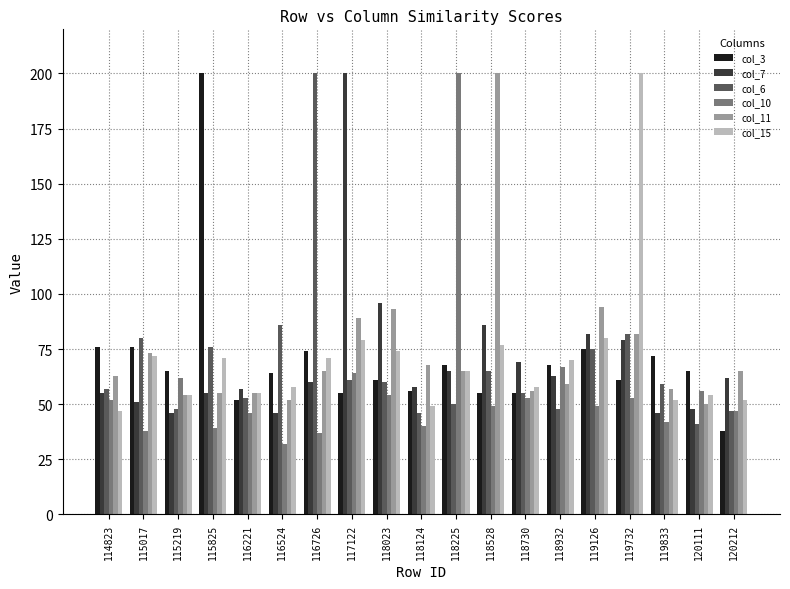

True or false: col_10 has a value of 63 at 115825.

False